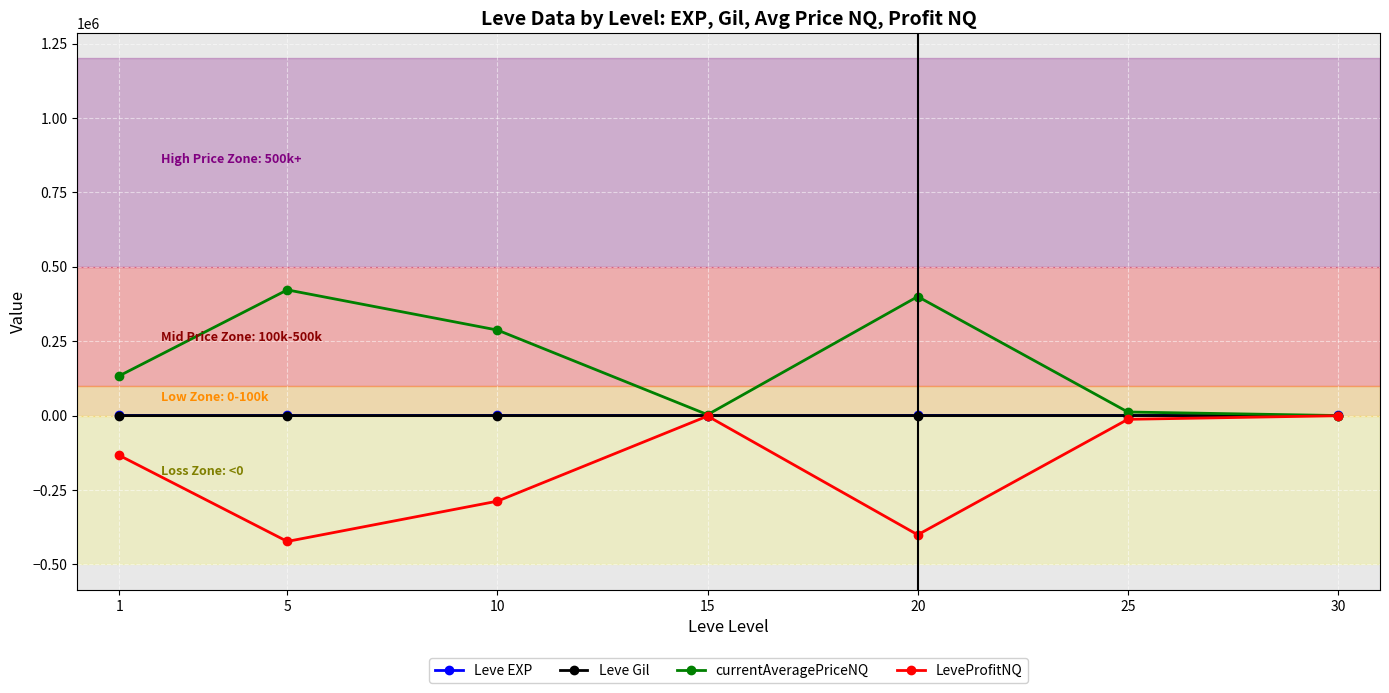

True or false: Leve EXP and Leve Gil intersect in this chart.

False